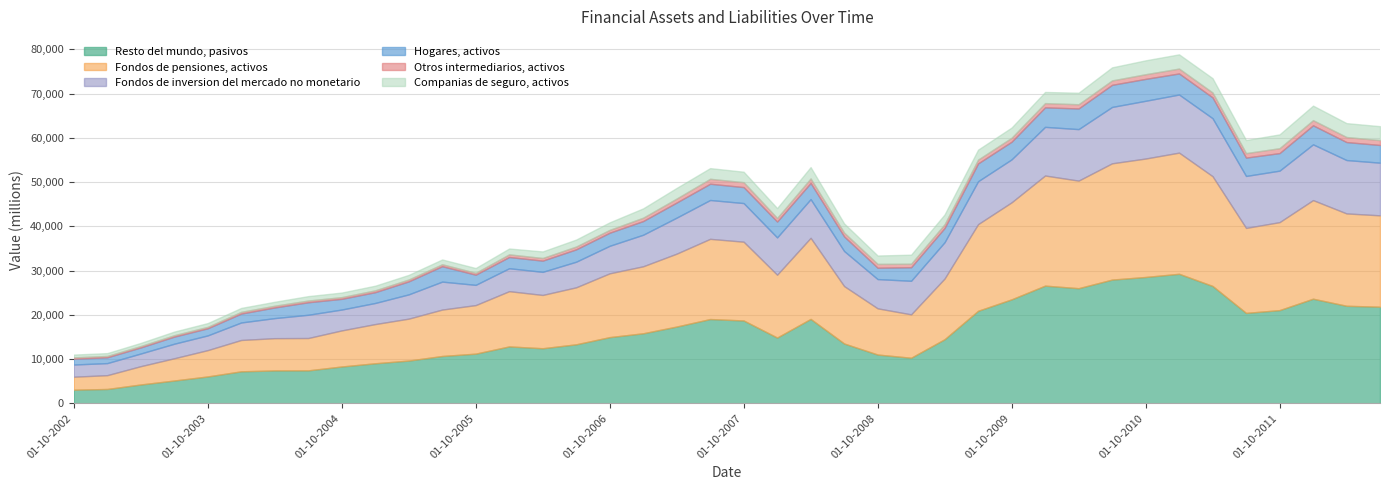

What position from the right is 01-10-2009?

12